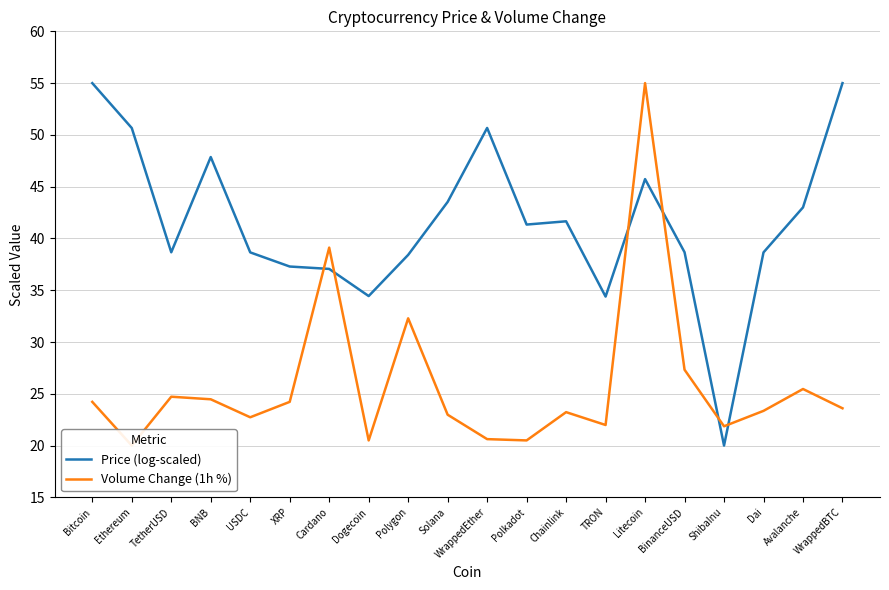

How many intersections are there between Price (log-scaled) and Volume Change (1h %)?

6